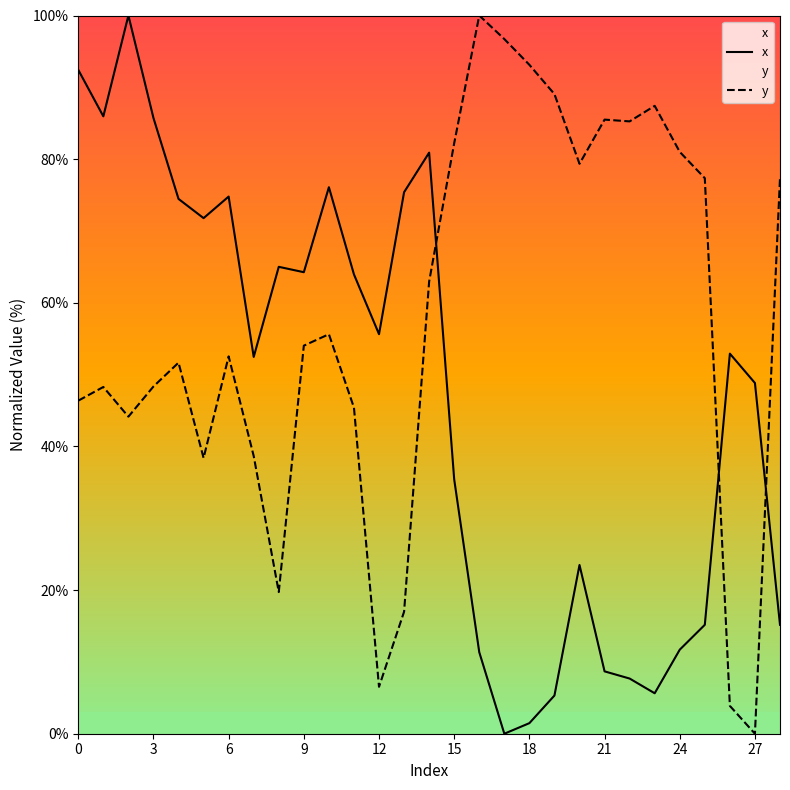

Where do x and y first cross each other?

14 and 15